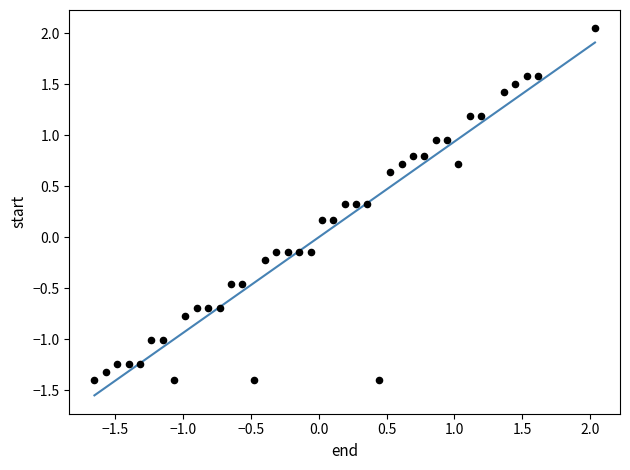

What is the range of Y values (max minus min)?

3.4